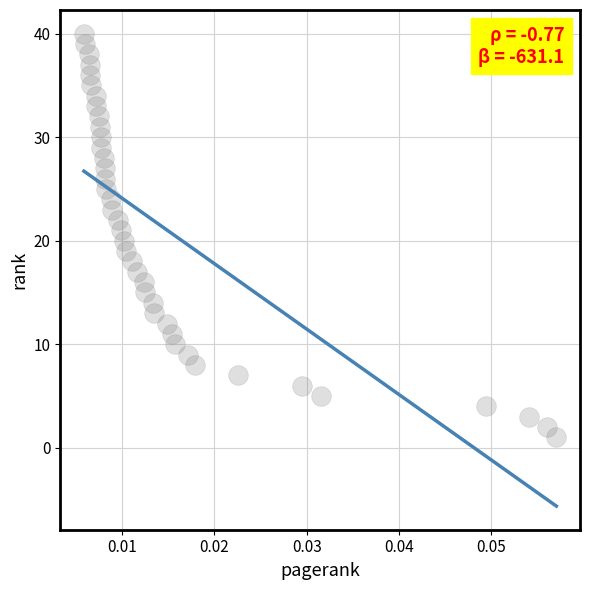

What is the range of Y values (max minus min)?

39